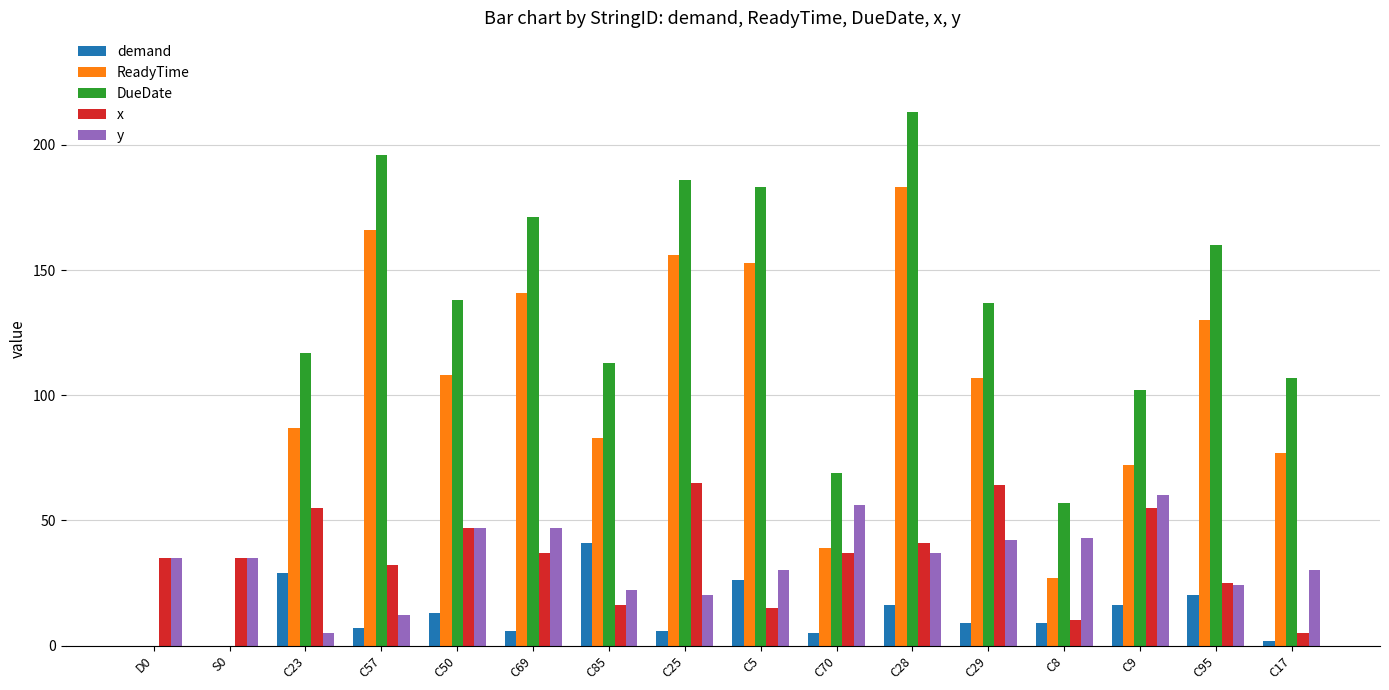

What is the difference between the y values at C8 and C5?

13